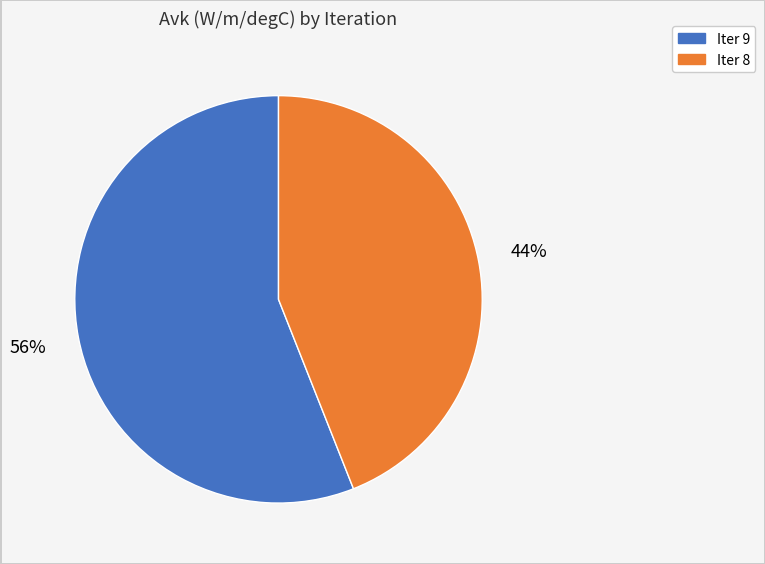

How many segments does this pie chart have?

2